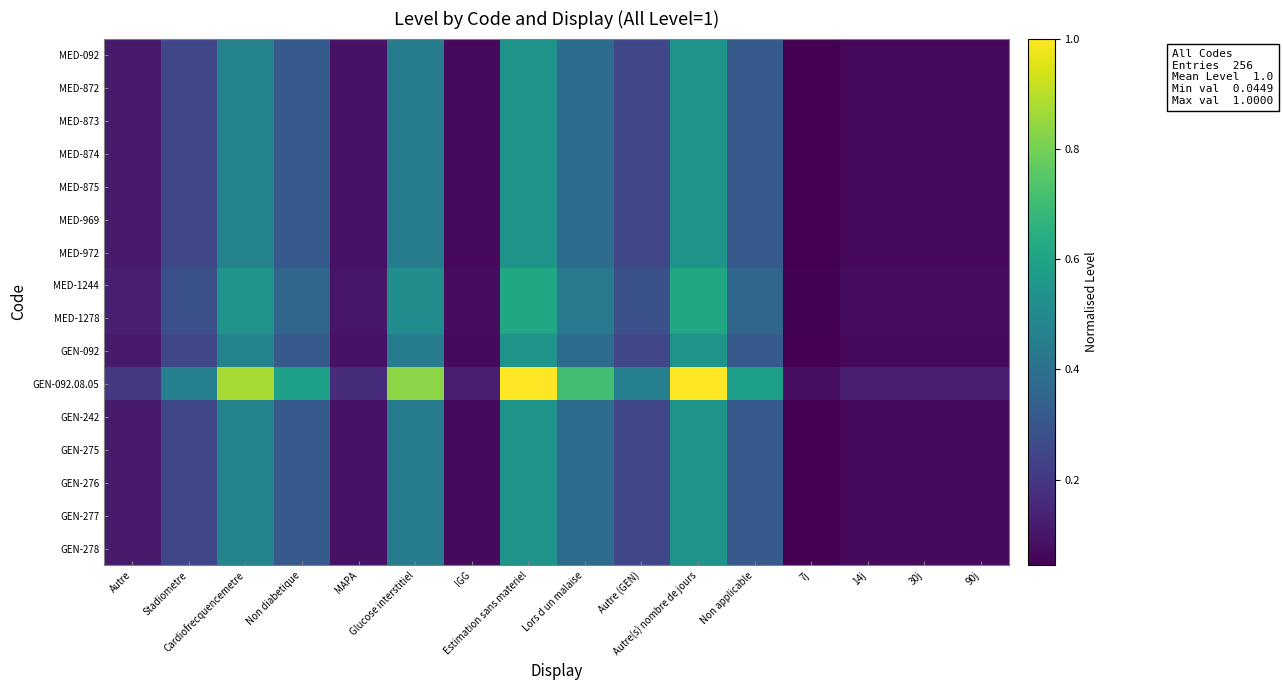

Which series has the widest spread of values?

GEN-092.08.05